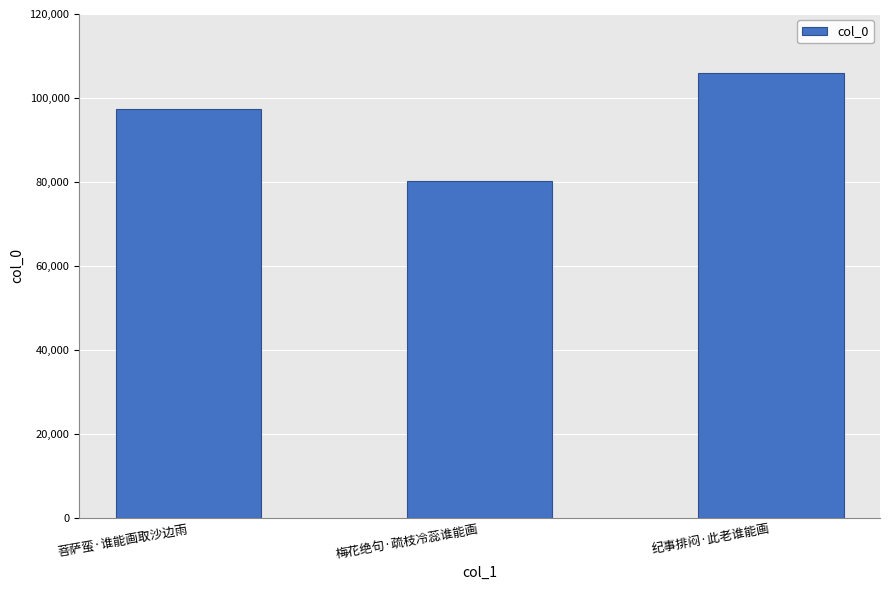

What position from the right is 梅花绝句·疏枝冷蕊谁能画?

2